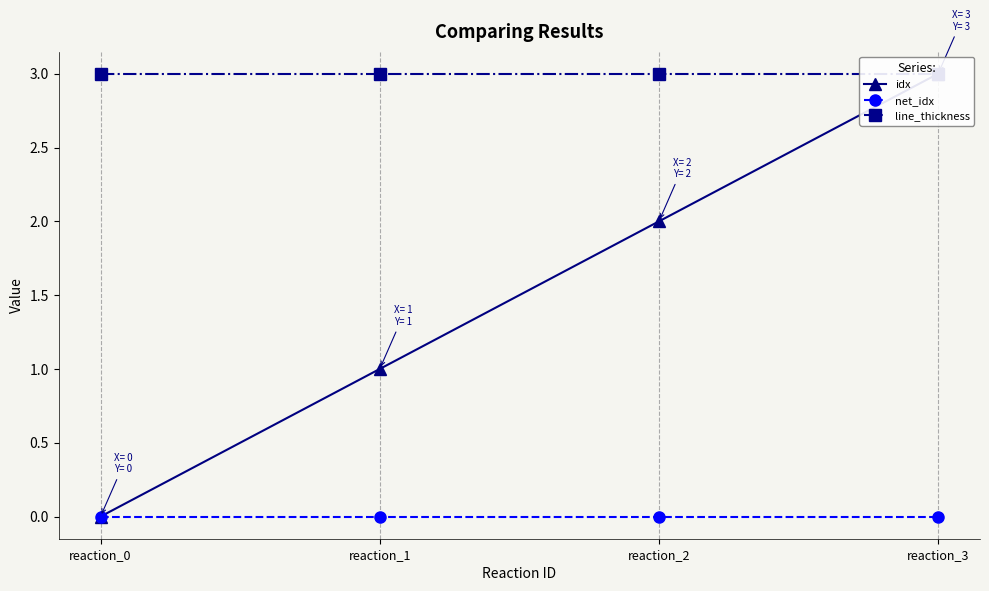

Which category has the lowest value in the idx series?

reaction_0